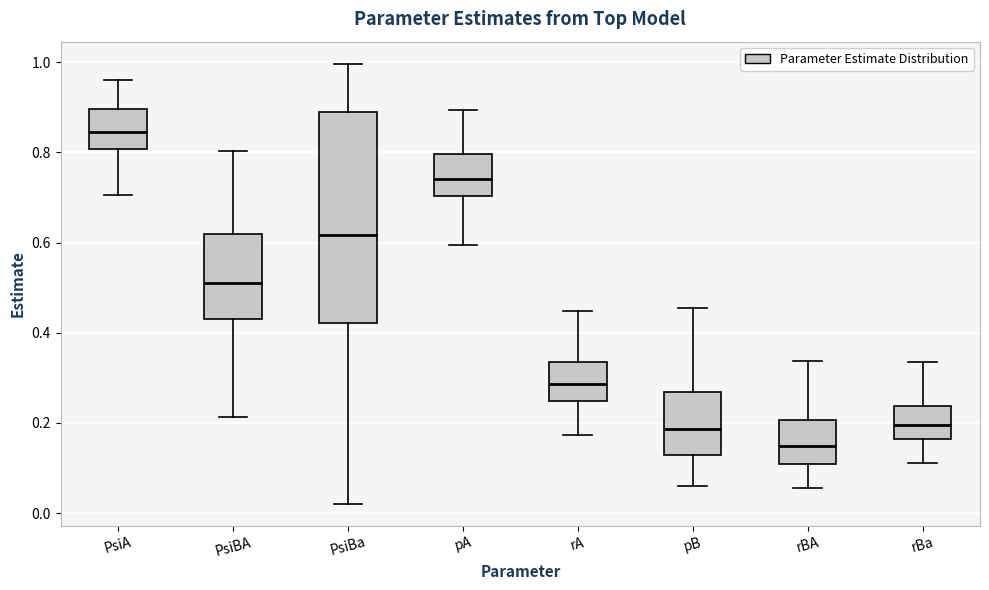

Reading left to right, read every box against the y-axis: the position of its median line, the range the box covers, and the ends of its whiskers. The values are not printed on the chart, so give them approximately, as read against the axis.

PsiA: median 0.84, box 0.80 to 0.90, whiskers 0.70 to 0.96
PsiBA: median 0.50, box 0.44 to 0.62, whiskers 0.22 to 0.80
PsiBa: median 0.62, box 0.42 to 0.88, whiskers 0.02 to 1.00
pA: median 0.74, box 0.70 to 0.80, whiskers 0.60 to 0.90
rA: median 0.28, box 0.24 to 0.34, whiskers 0.18 to 0.44
pB: median 0.18, box 0.12 to 0.26, whiskers 0.06 to 0.46
rBA: median 0.14, box 0.10 to 0.20, whiskers 0.06 to 0.34
rBa: median 0.20, box 0.16 to 0.24, whiskers 0.12 to 0.34